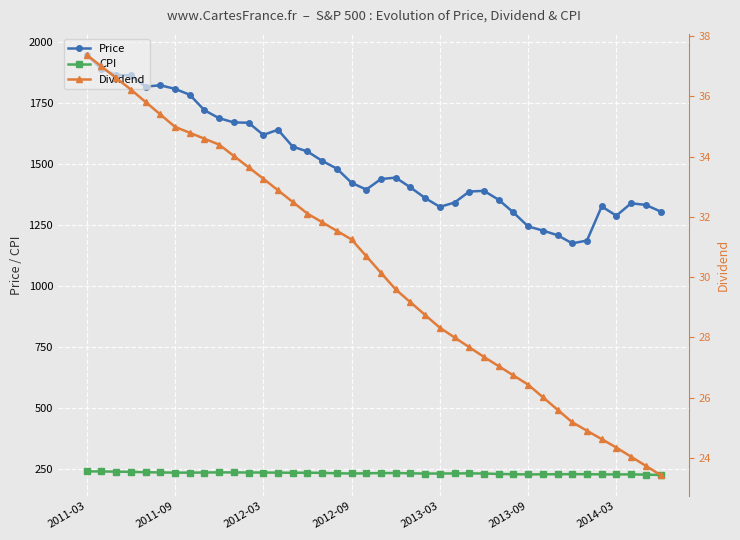

At how many categories does at least one series exceed 285?

40